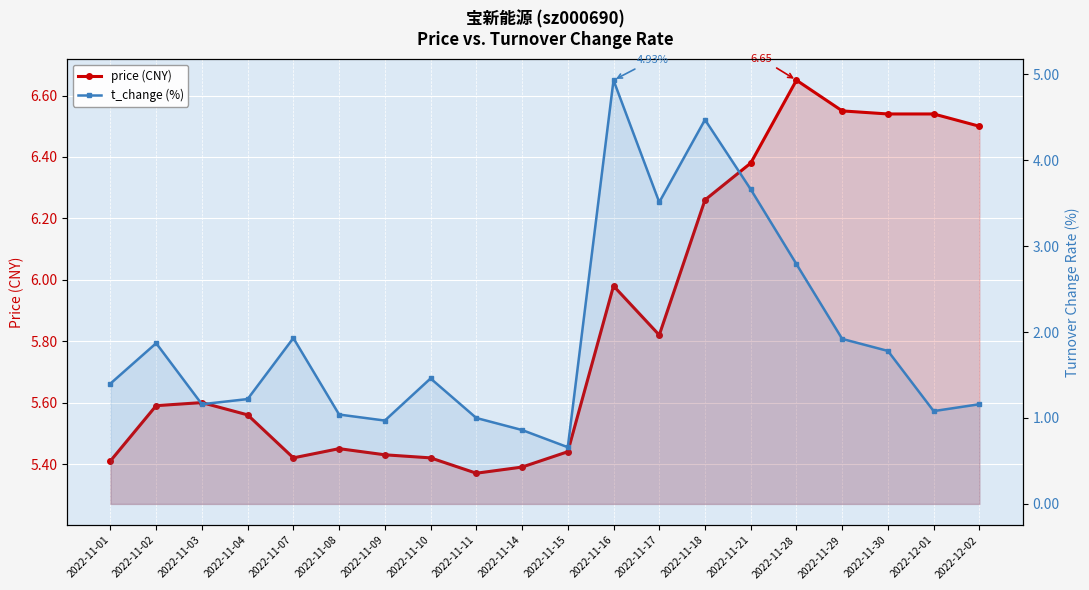

How many lines are shown in the chart?

2